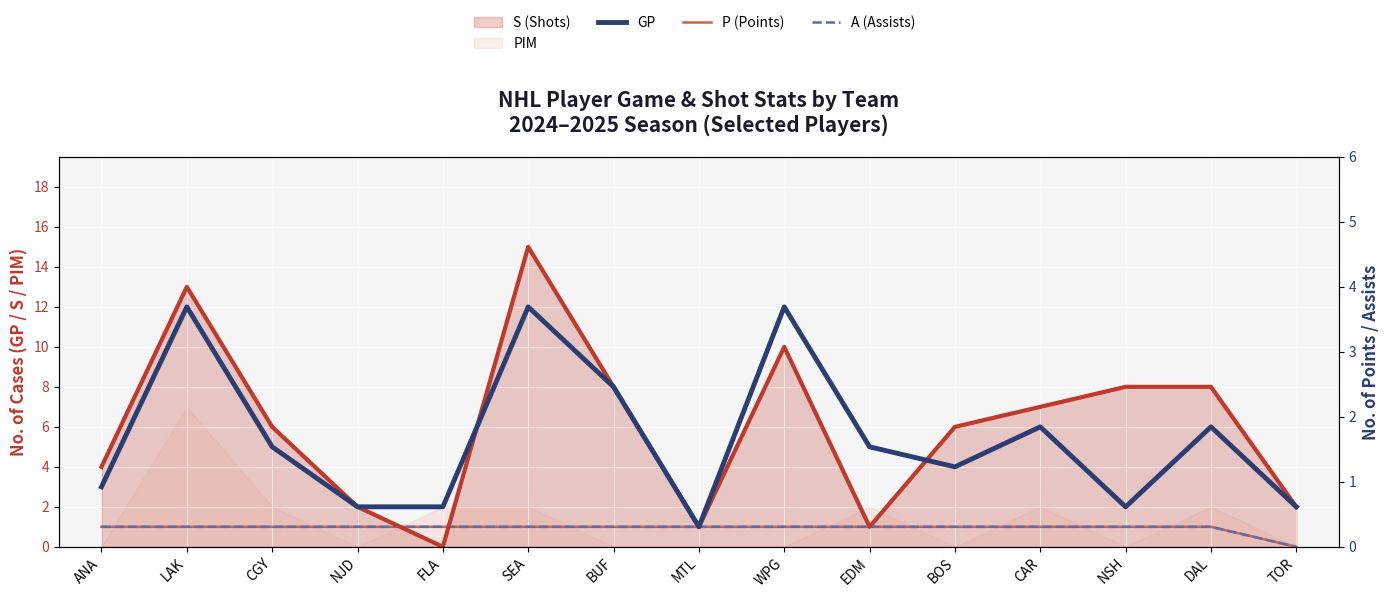

What is the label of the 3rd point from the left?

CGY